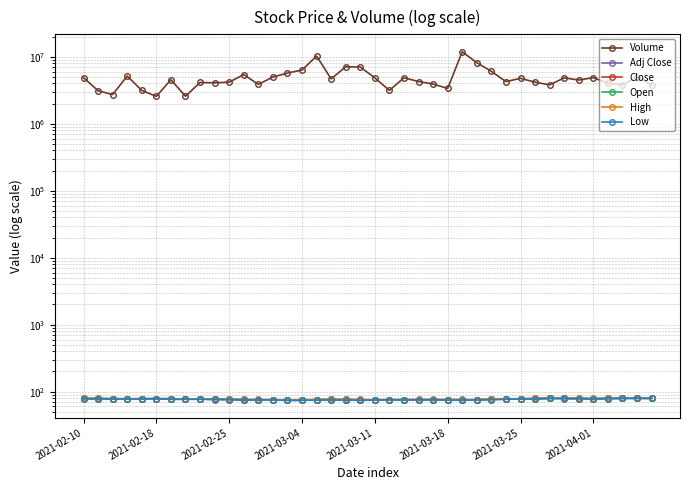

Reading left to right, what are all the values shown in this chart?

Volume: 4882700.0	3106000.0	2732400.0	5147600.0	3145000.0	2565600.0	4540200.0	2573400.0	4131400.0	4083400.0	4178100.0	5421200.0	3872400.0	4977000.0	5705600.0	6337500.0	10241200.0	4676200.0	7085400.0	7028500.0	4842600.0	3141700.0	4860300.0	4268600.0	3914900.0	3366700.0	11878800.0	8160500.0	6060800.0	4255400.0	4769500.0	4170300.0	3811800.0	4841700.0	4493200.0	4881300.0	4026900.0	3814800.0	5027800.0	3773000.0
Adj Close: 78.7	78.0	78.0	77.8	78.0	78.3	76.8	76.8	77.1	76.2	76.3	74.8	75.2	75.0	74.2	74.0	75.6	76.0	74.5	75.4	74.8	75.1	75.3	75.4	75.4	75.6	74.6	75.3	77.3	77.3	77.5	78.8	79.5	78.9	78.4	78.1	79.1	79.4	79.2	79.2
Close: 79.1	78.4	78.4	78.2	78.4	78.7	77.2	77.3	77.5	76.6	76.7	75.2	75.6	75.4	74.6	74.4	76.1	76.4	74.9	75.8	75.3	75.5	75.7	75.9	75.8	76.1	75.0	75.8	77.8	77.8	77.9	79.2	79.9	79.3	78.8	78.6	79.5	79.9	79.6	79.6
Open: 79.0	79.2	78.3	78.1	77.9	78.3	78.6	77.2	77.8	77.1	76.6	76.7	75.4	75.6	75.1	74.9	74.6	75.8	76.7	75.3	75.6	75.9	76.0	75.8	76.2	75.7	76.1	75.0	76.2	76.9	78.3	77.8	79.1	79.5	79.8	78.5	78.7	79.2	80.2	79.7
High: 79.5	79.3	78.5	78.2	78.9	78.9	78.8	77.4	78.4	77.6	77.2	76.7	76.4	76.1	75.3	75.9	76.2	77.3	77.3	76.3	75.9	76.2	76.1	76.4	76.4	76.2	76.5	75.9	78.3	78.3	78.5	79.3	80.0	79.7	79.8	79.1	79.9	80.1	80.3	79.8
Low: 78.3	78.3	77.8	77.1	77.9	78.1	77.1	76.9	77.0	76.6	76.3	75.2	75.3	75.3	74.2	74.3	74.6	75.4	74.8	74.1	75.1	75.4	74.9	75.5	75.4	74.7	74.8	74.8	75.8	76.9	77.5	77.5	79.1	79.0	78.6	77.6	78.6	79.2	79.5	79.2